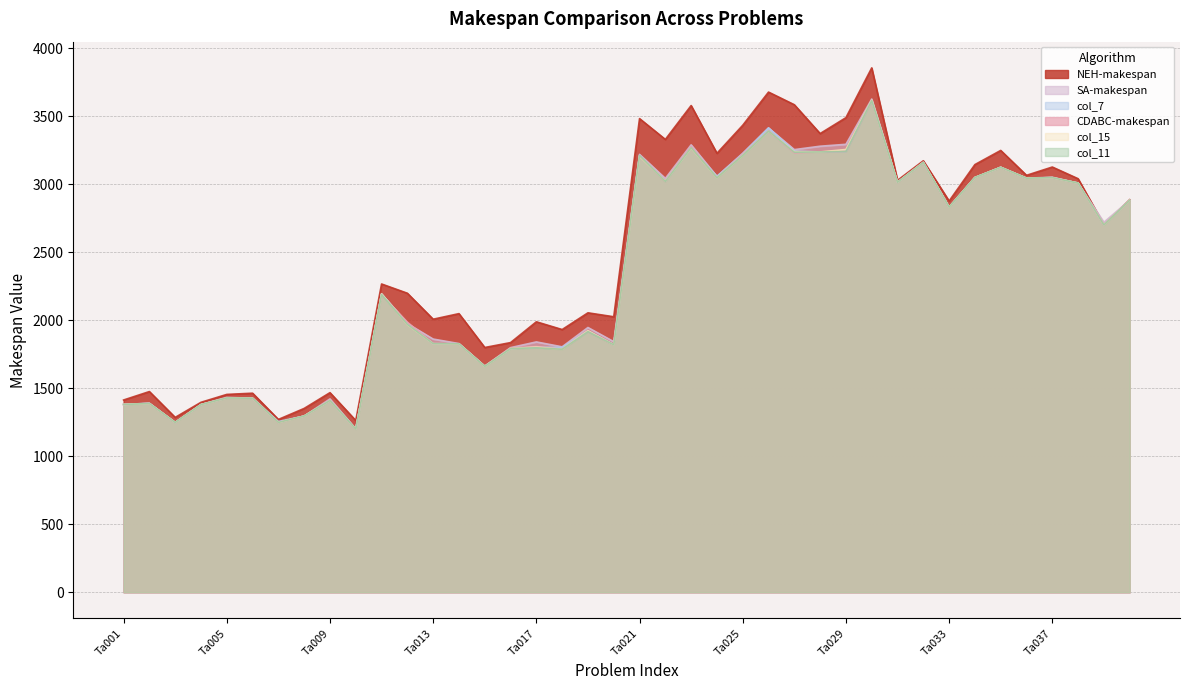

Is it true that NEH-makespan equals 530 at Ta007?

False